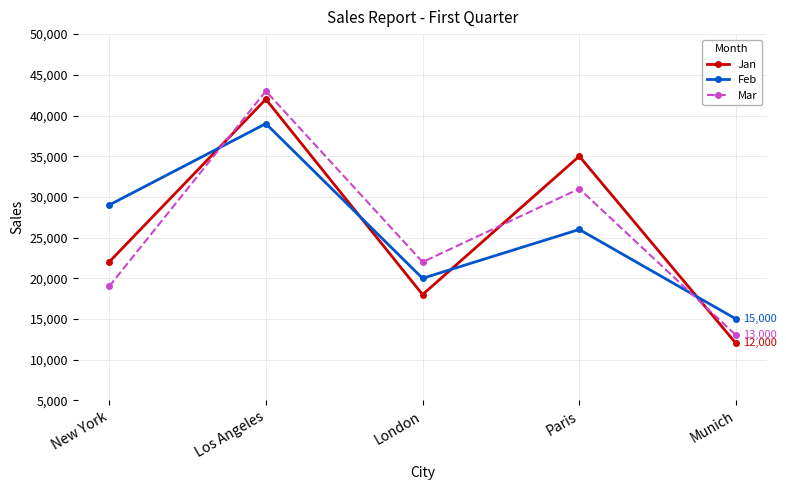

Is this an area chart (filled region under the line)?

No